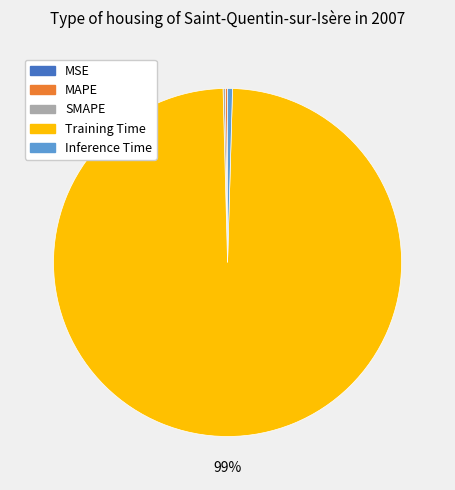

Which category has the biggest portion of the pie?

Training Time